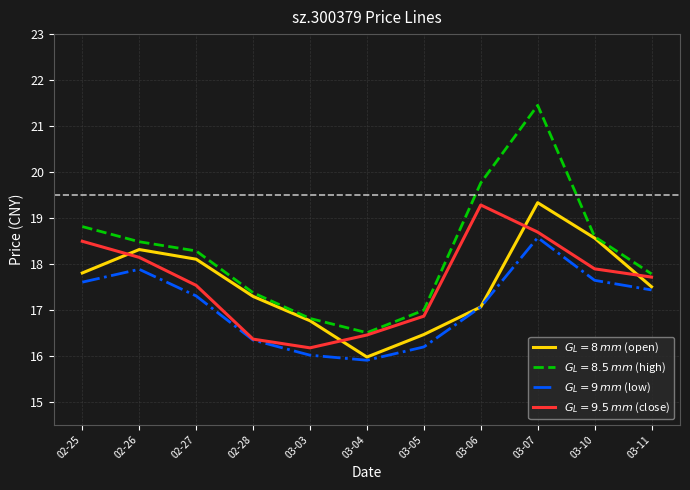

What is the difference between the highest and lowest values at 03-04?

0.6